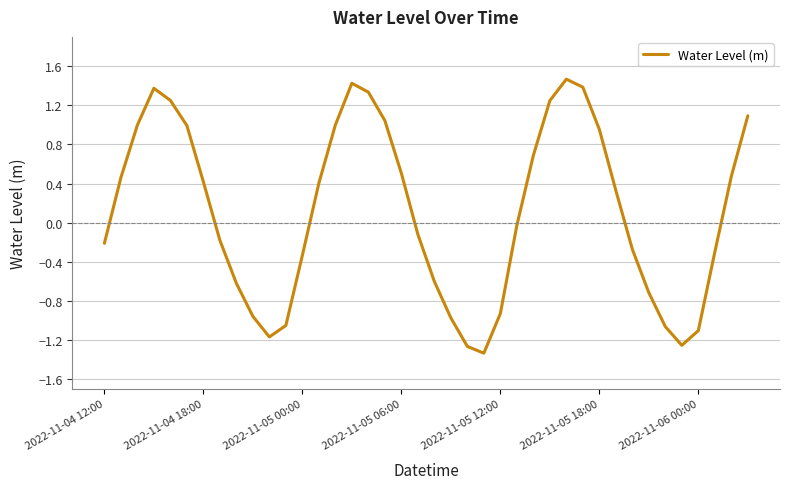

What is the difference between the maximum and minimum values?

2.8